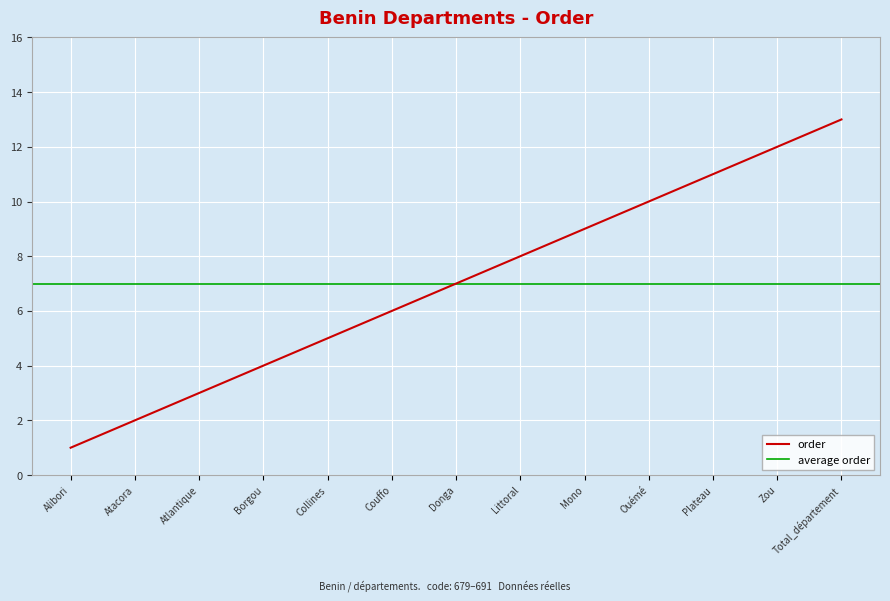

Rank the categories by order value from highest to lowest.

Total_département, Zou, Plateau, Ouémé, Mono, Littoral, Donga, Couffo, Collines, Borgou, Atlantique, Atacora, Alibori